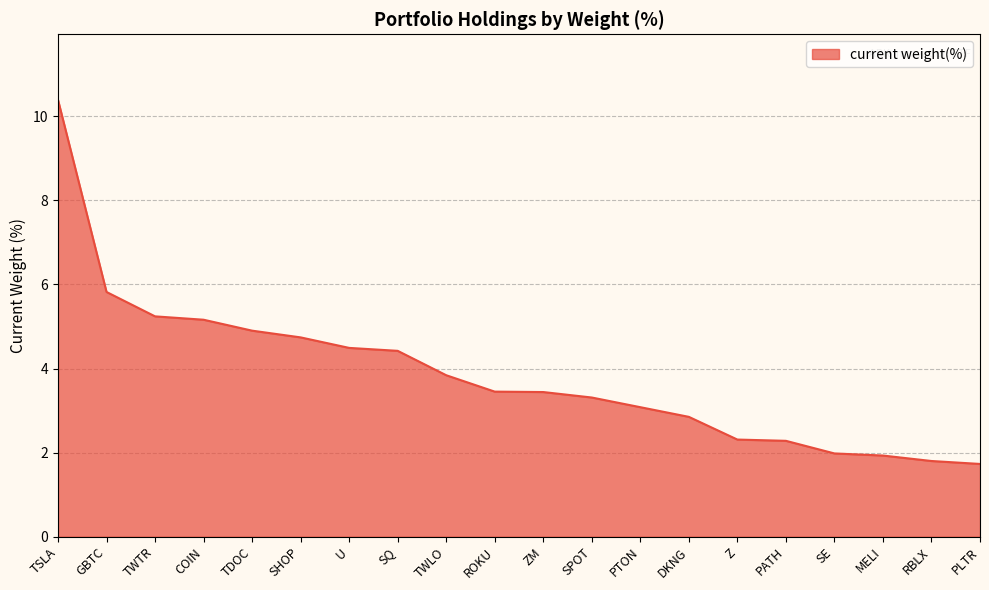

Approximately how many times larger is the value at PTON compared to TSLA?

0.3